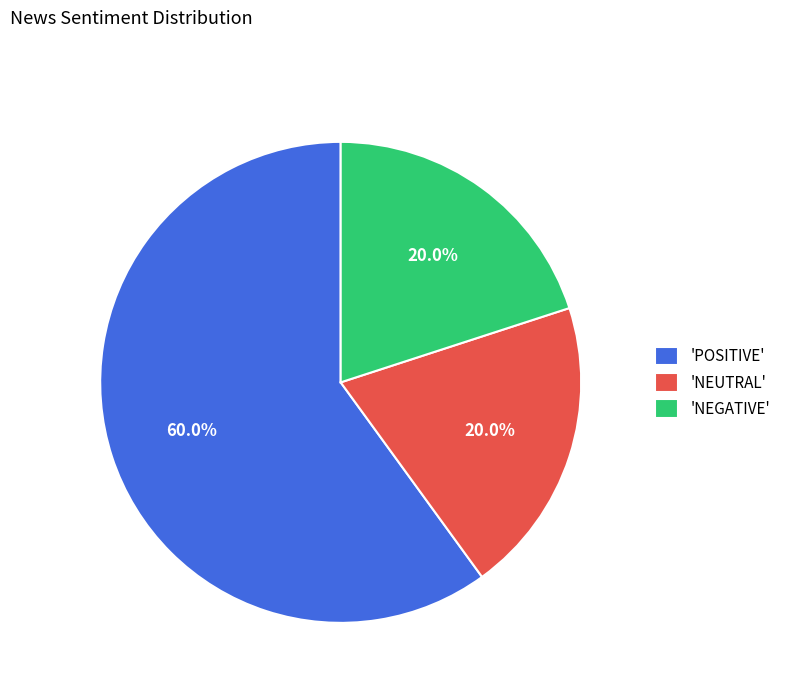

Does any single category account for the majority?

Yes